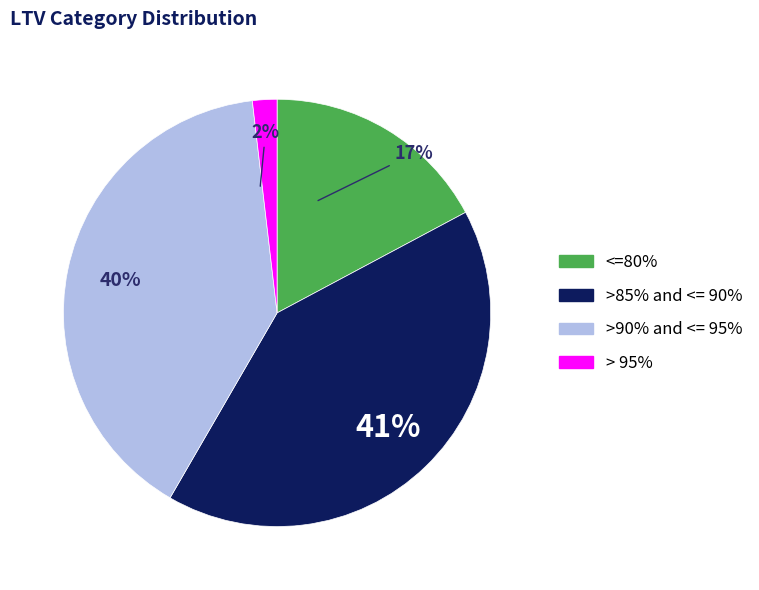

The >90% and <= 95% slice represents 40% of the pie. True or false?

True